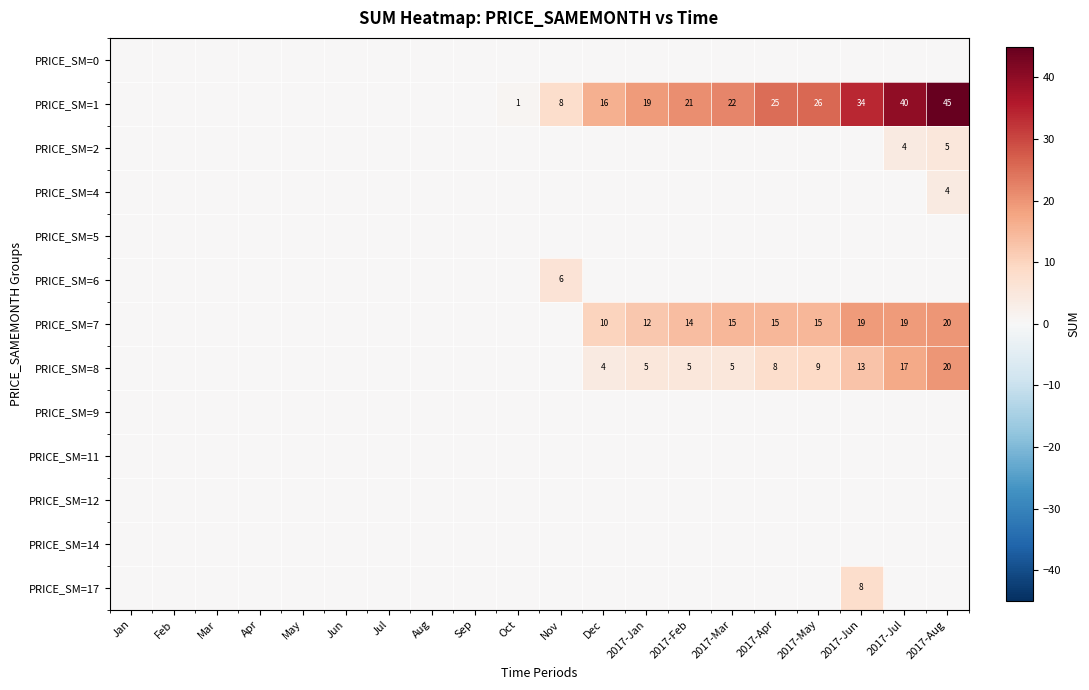

Is it true that PRICE_SM=2 equals 9 at 2017-Aug?

False